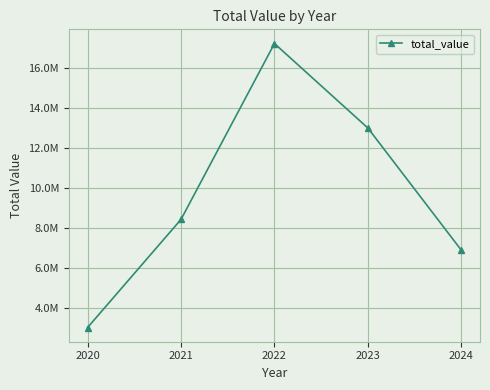

What is the difference between the values at 2023 and 2020?

9992500